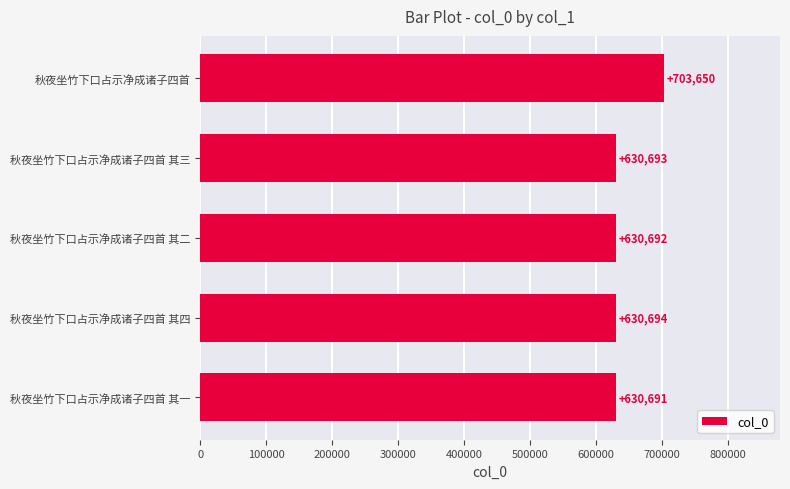

Between 秋夜坐竹下口占示净成诸子四首 and 秋夜坐竹下口占示净成诸子四首 其三, which is larger?

秋夜坐竹下口占示净成诸子四首